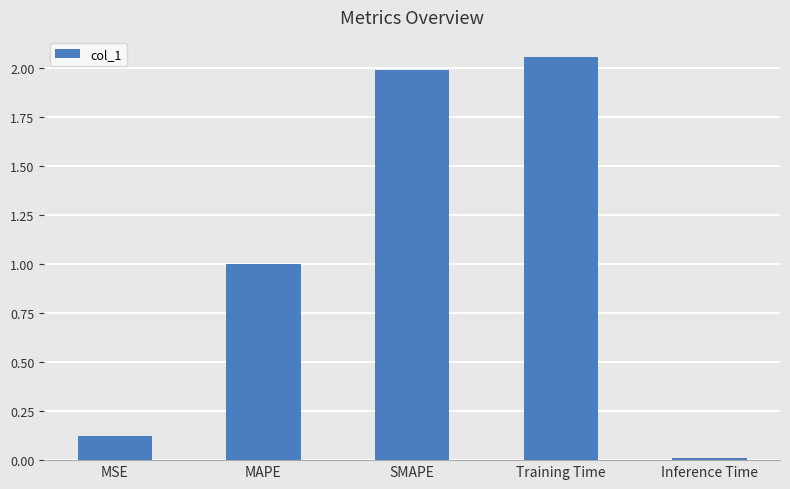

What is the sum of all values?

5.2